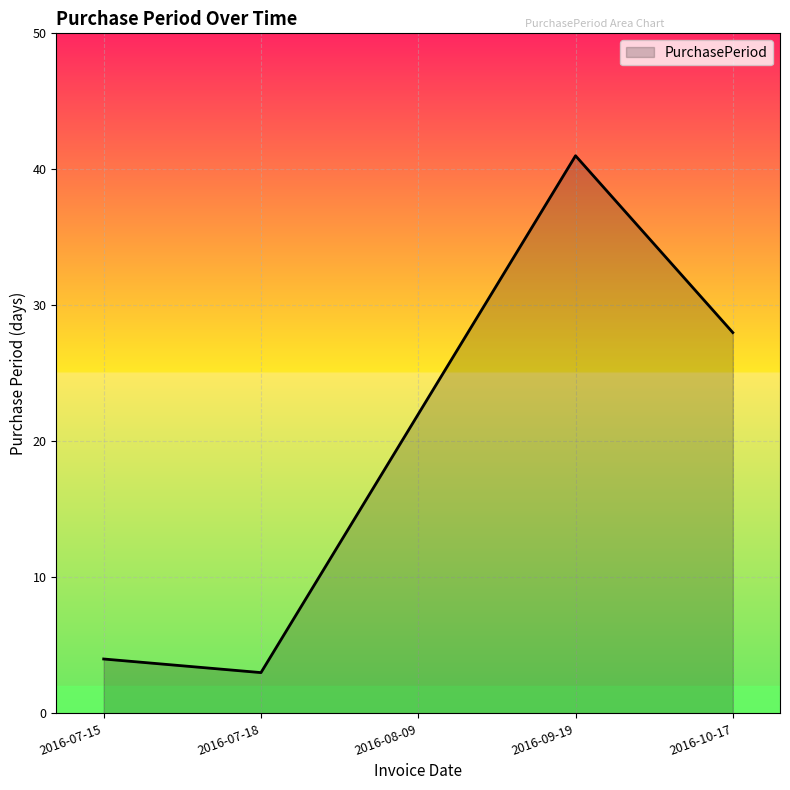

The chart shows a value of 3 at 2016-07-18. True or false?

True